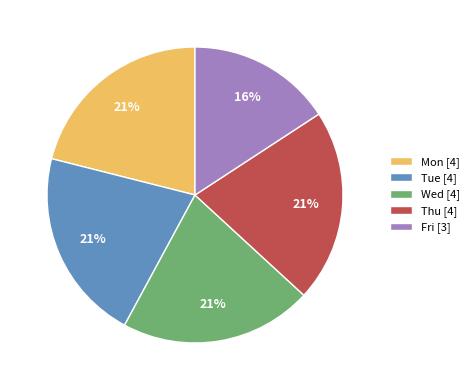

True or false: Fri accounts for 16% of the total.

True